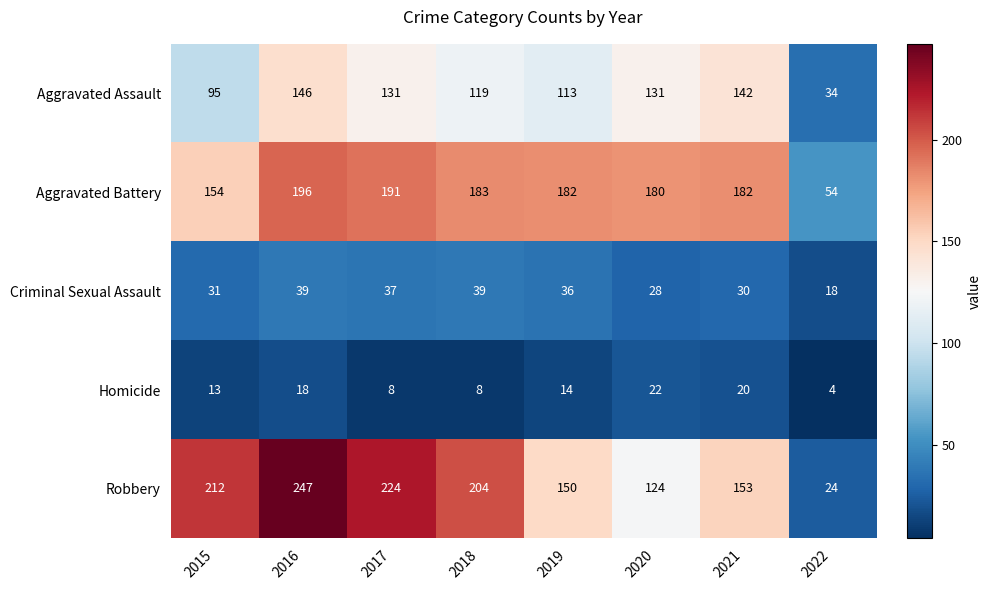

At how many categories does at least one series exceed 163?

7